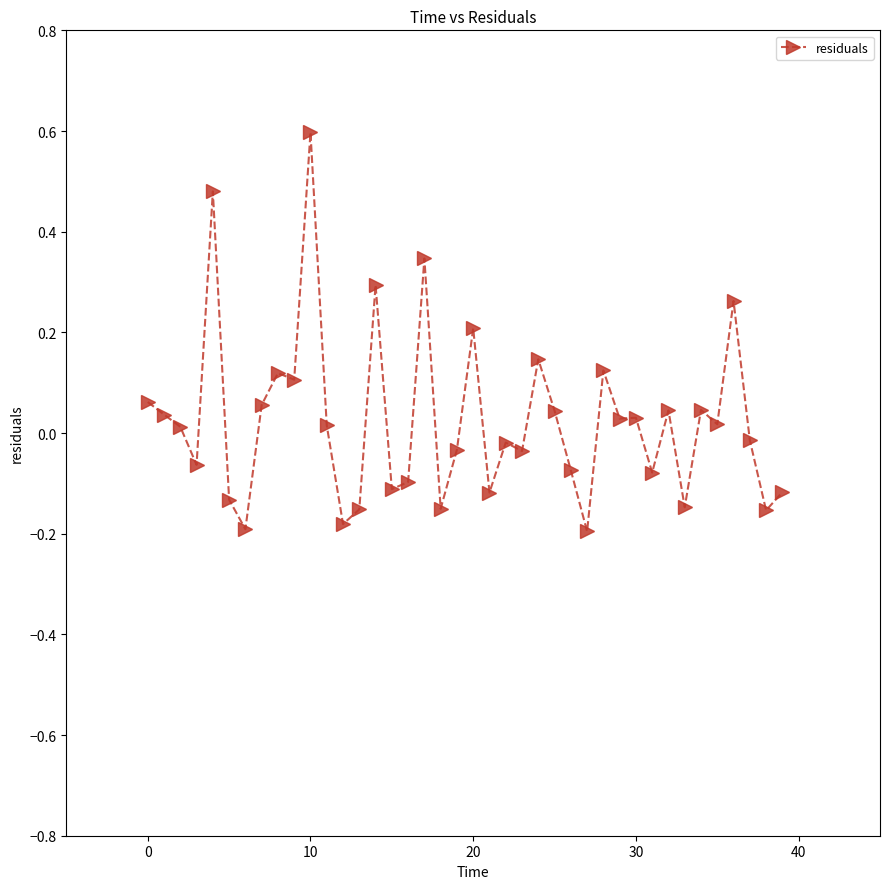

What is the maximum value shown in the chart?

0.6